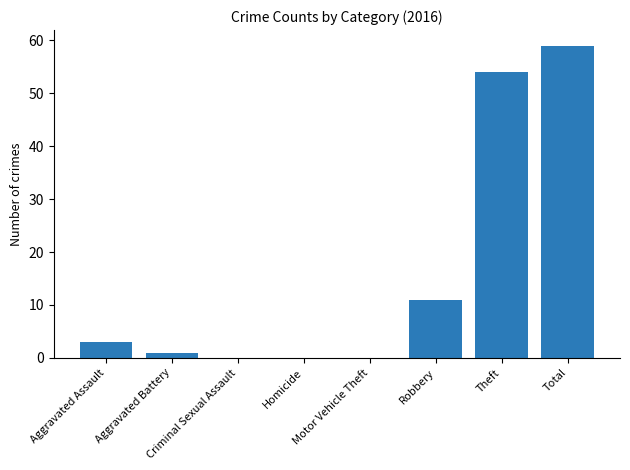

What is the sum of all values?

128